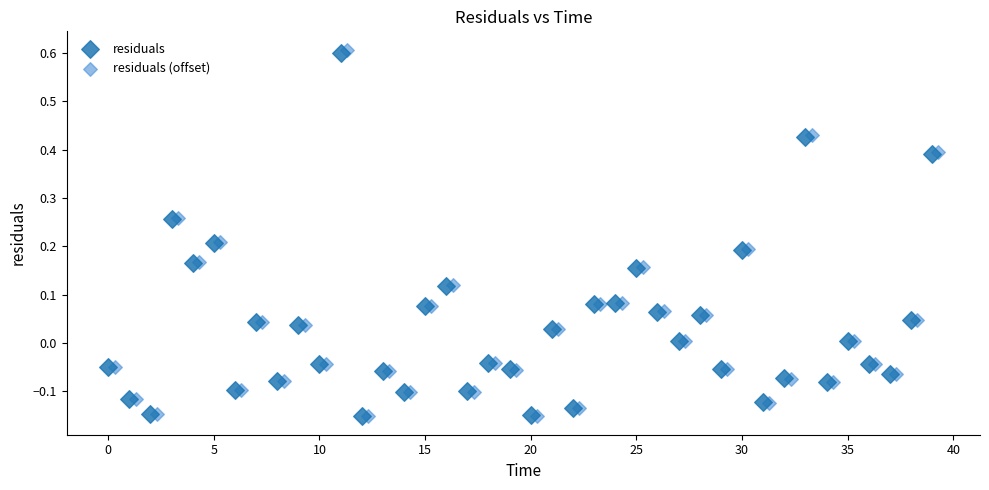

Which series has the largest Y range (max minus min)?

residuals (offset)